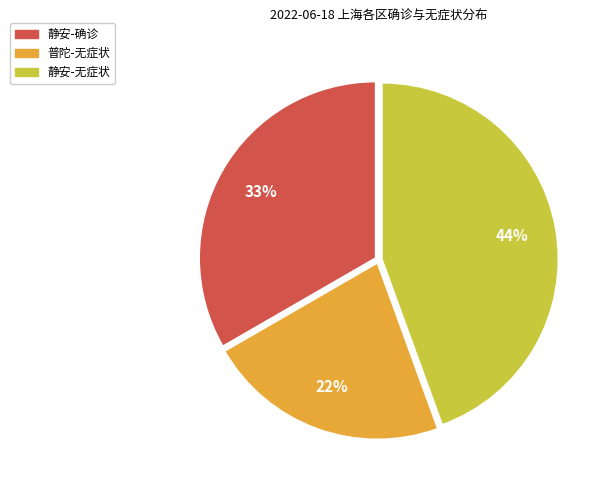

How many slices are in this pie chart?

3